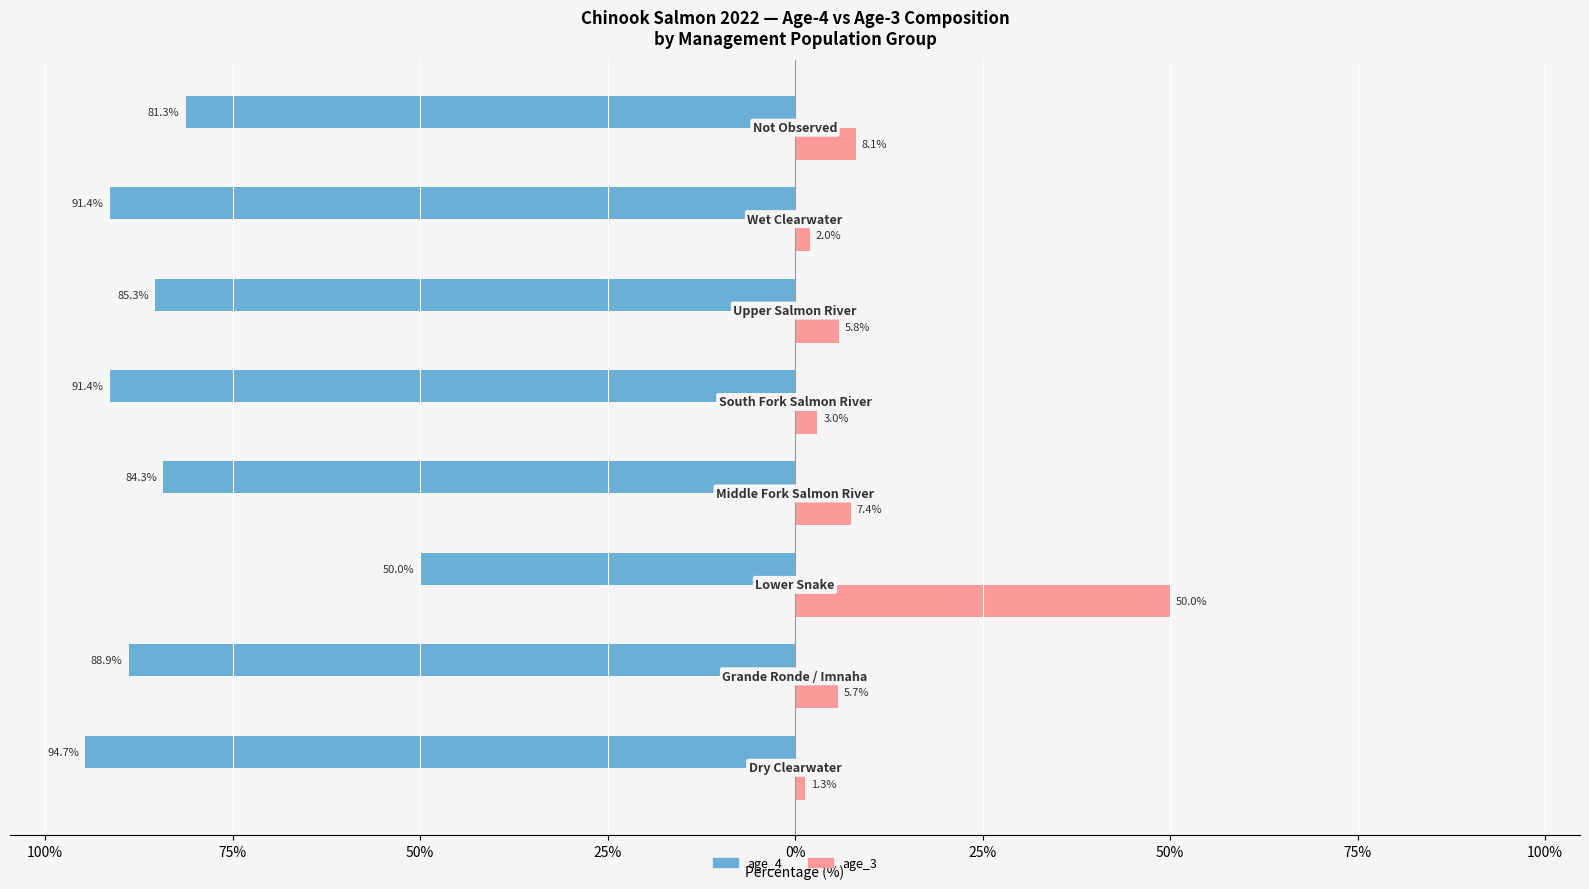

Reading left to right, what are all the values shown in this chart?

age_4: -94.7	-88.9	-50.0	-84.3	-91.4	-85.3	-91.4	-81.3
age_3: 1.3	5.7	50.0	7.4	3.0	5.8	2.0	8.1